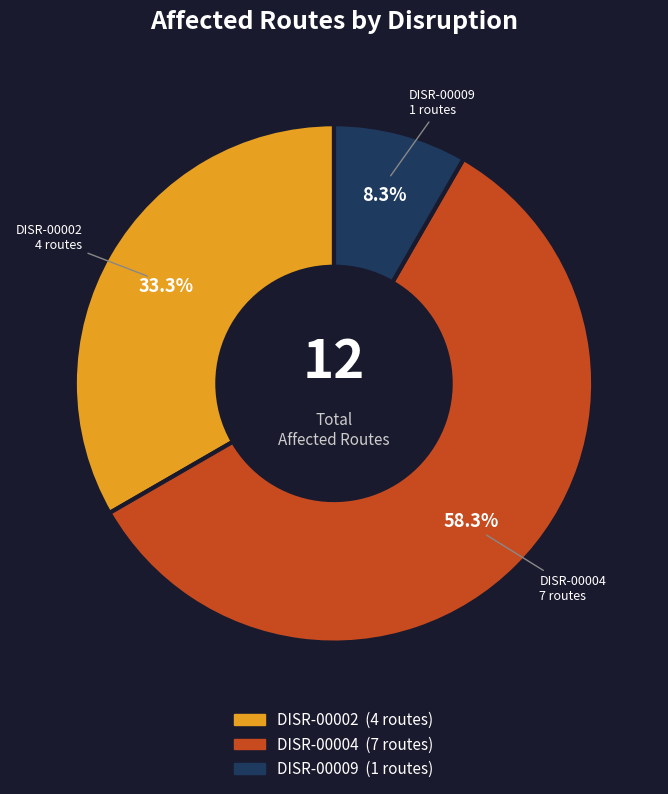

What percentage do DISR-00004 and DISR-00002 together represent?

91.7%